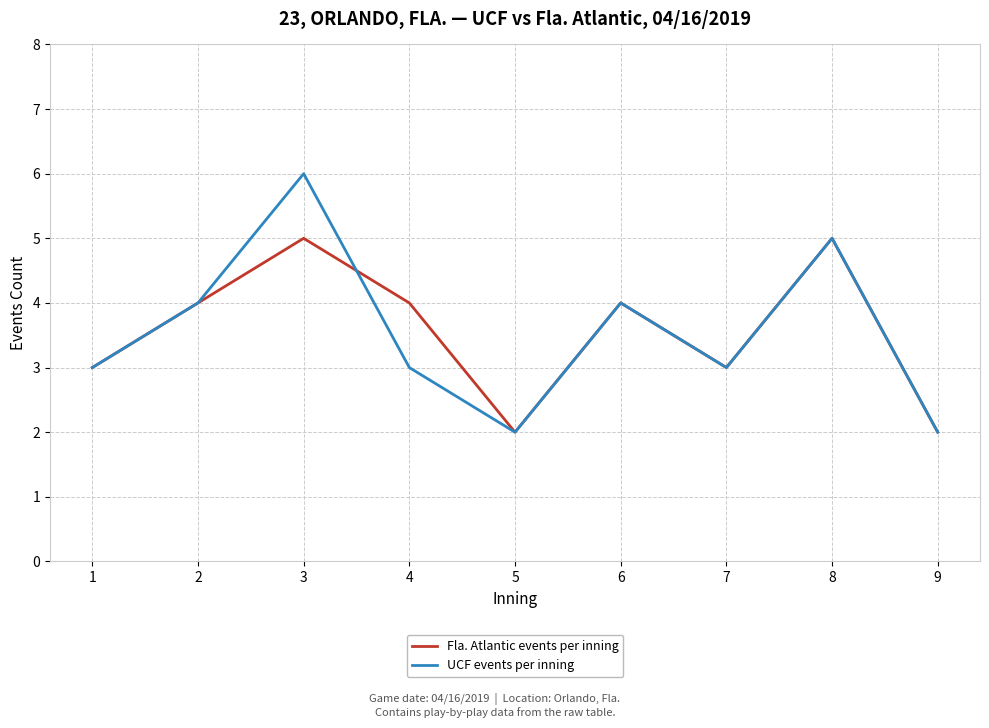

Reading left to right, transcribe all the data shown in this chart.

Fla. Atlantic events per inning: 3	4	5	4	2	4	3	5	2
UCF events per inning: 3	4	6	3	2	4	3	5	2